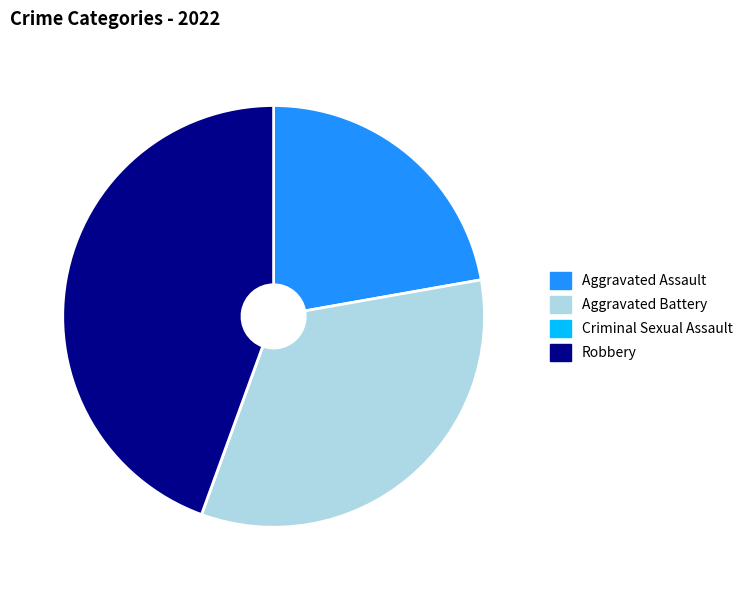

Does Aggravated Assault represent more than half of the total?

No